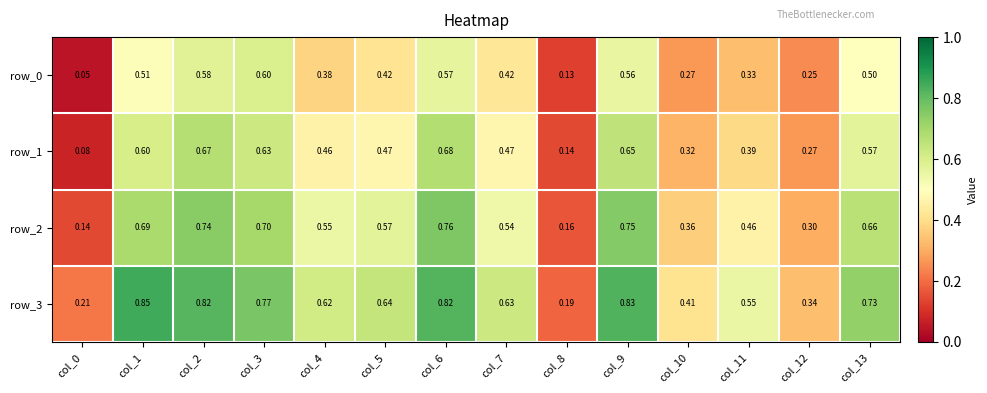

At how many categories does at least one series exceed 0?

14